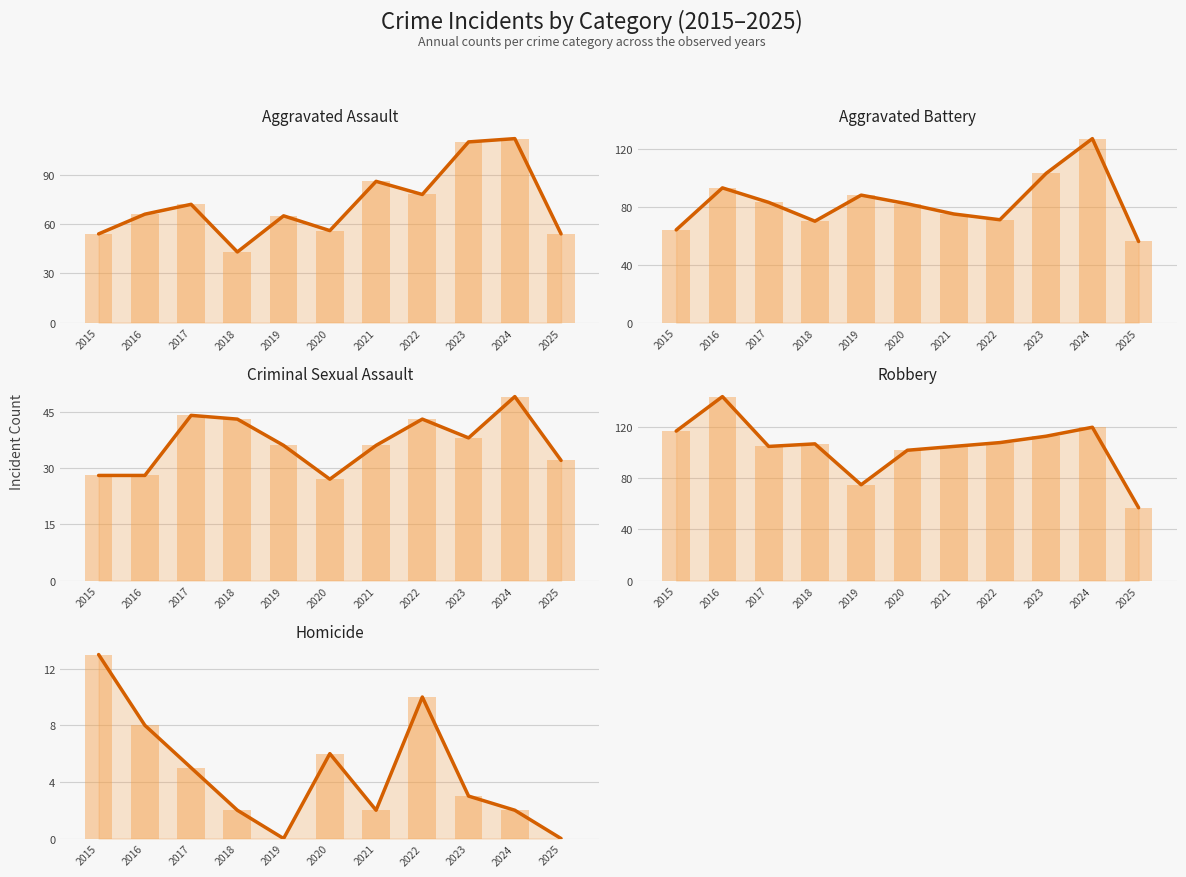

Which category has the lowest value across all series?

2019